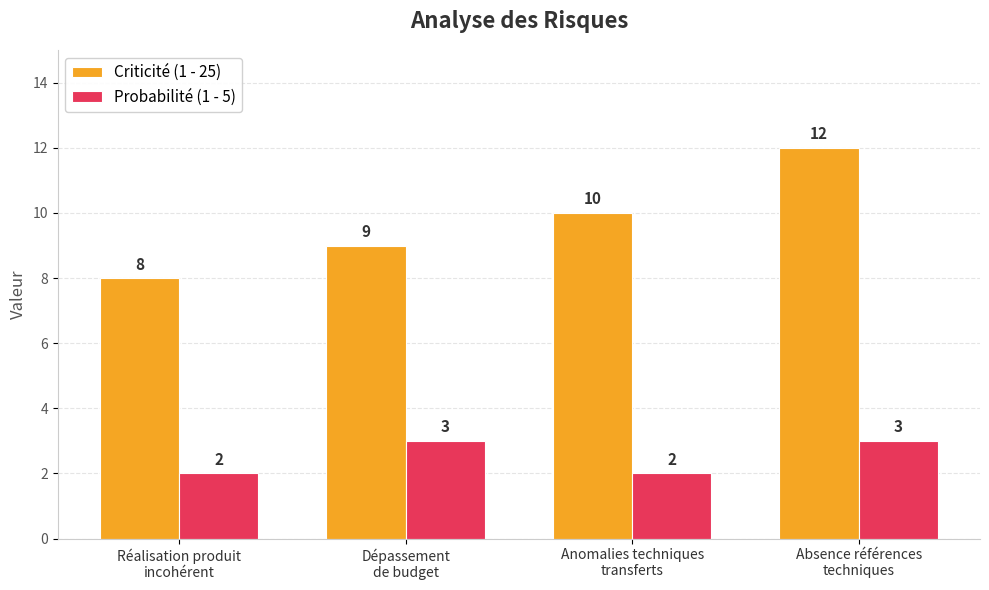

What is the difference between the Probabilité (1 - 5) values at Dépassement
de budget and Anomalies techniques
transferts?

1